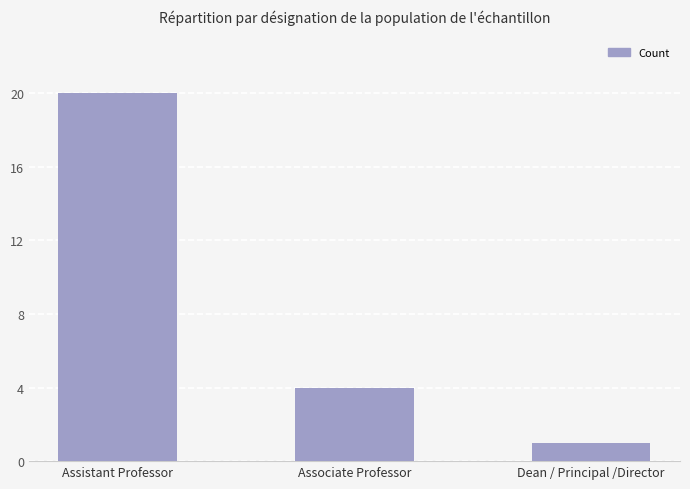

What position from the left is Assistant Professor?

1